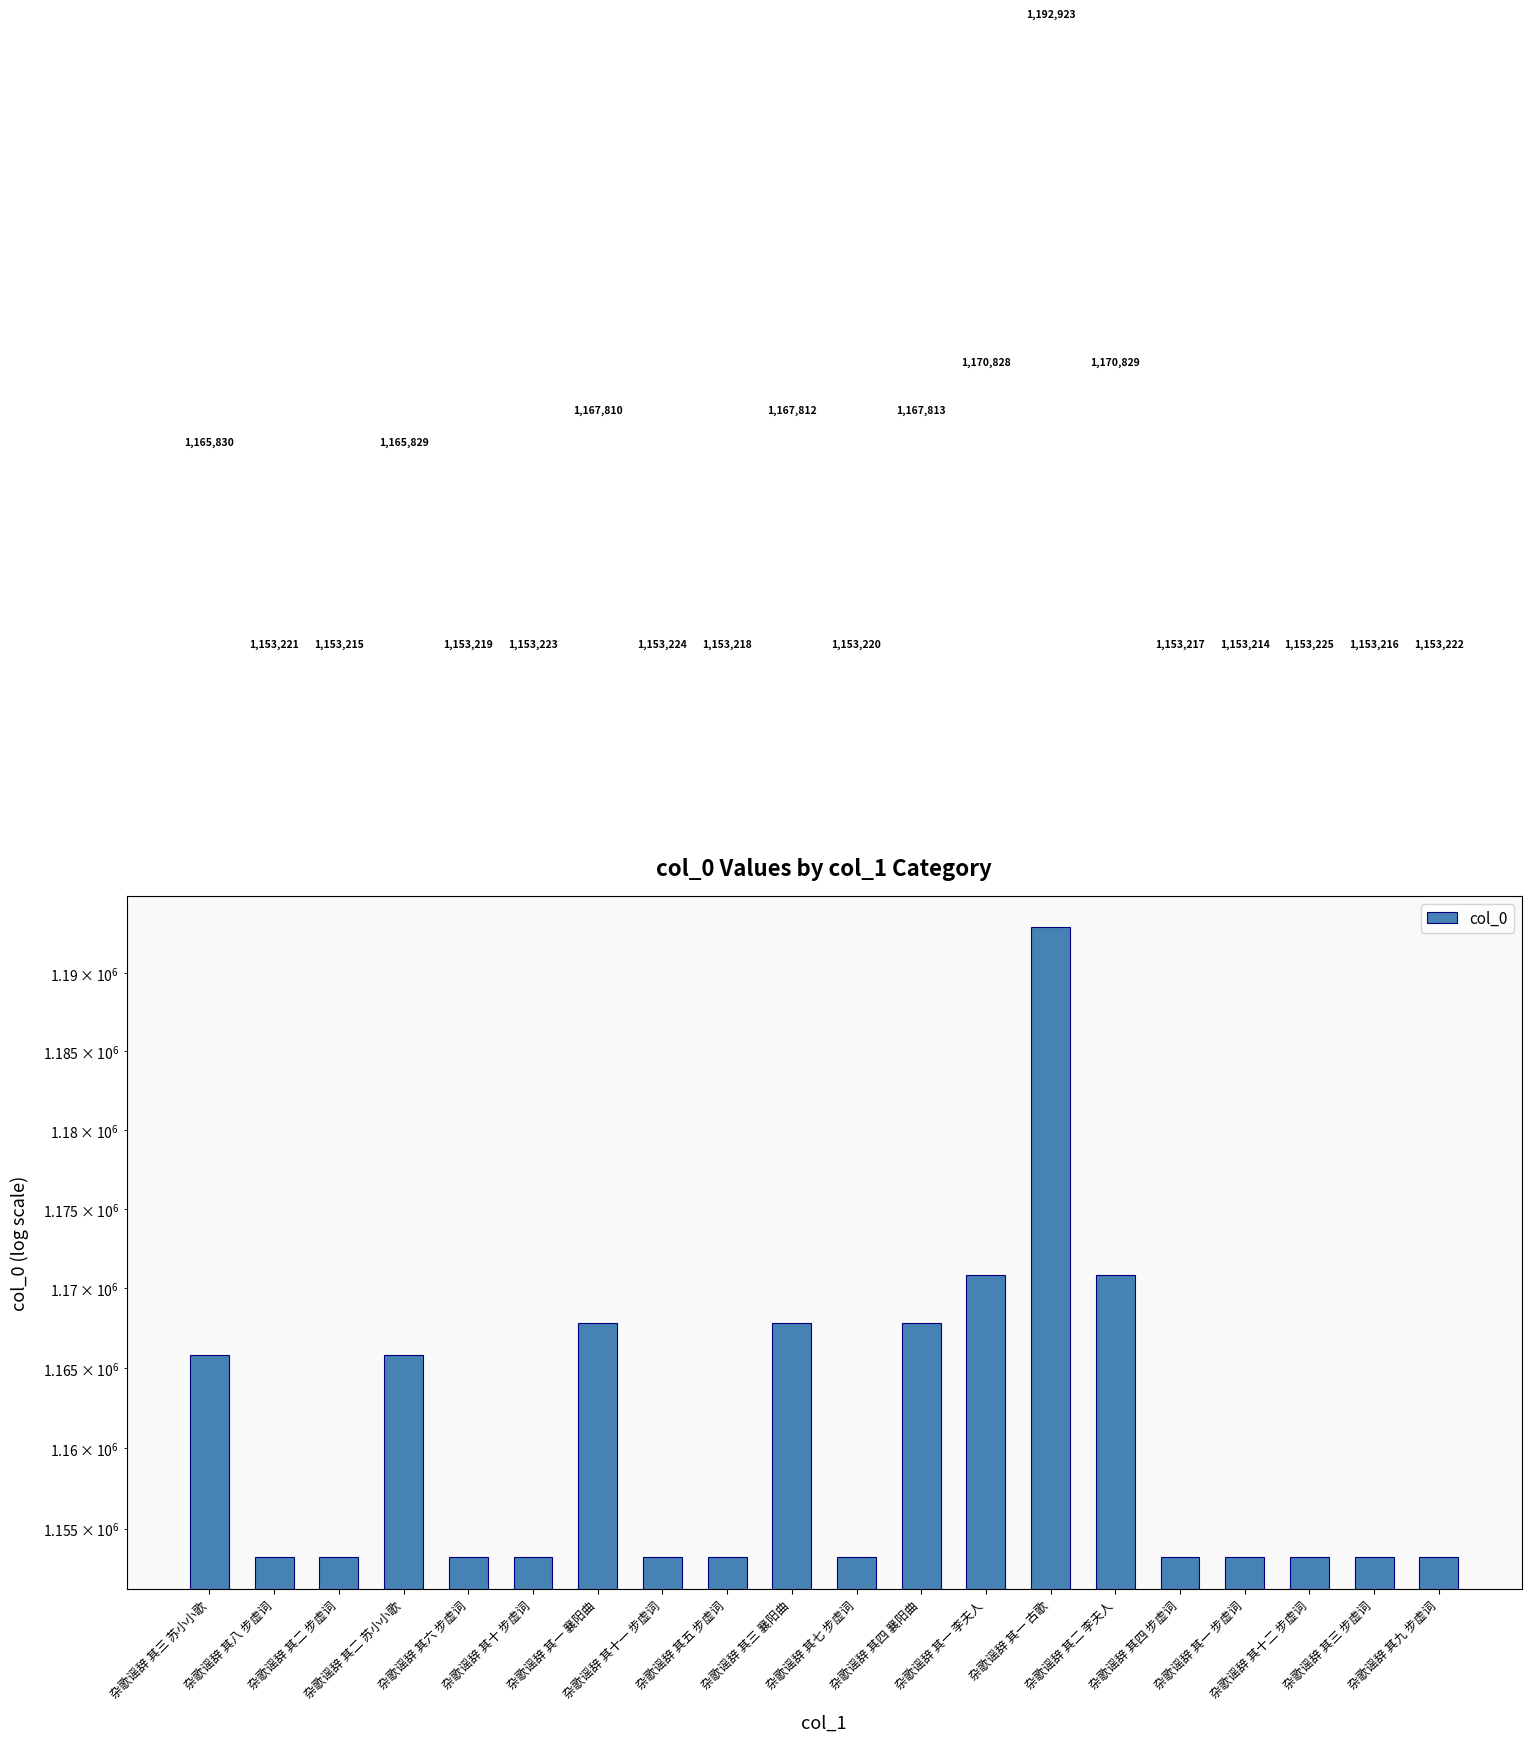

Reading left to right, extract all data points from this chart.

1165830	1153221	1153215	1165829	1153219	1153223	1167810	1153224	1153218	1167812	1153220	1167813	1170828	1192923	1170829	1153217	1153214	1153225	1153216	1153222